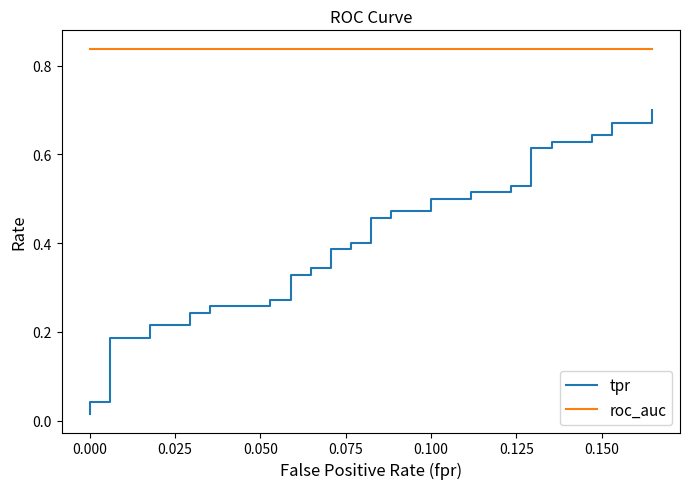

True or false: roc_auc and tpr cross at least once.

False